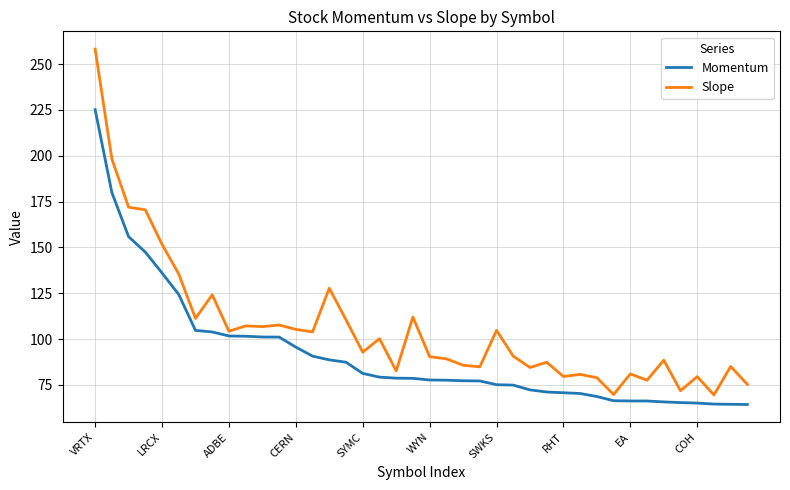

What is the minimum value shown in the chart?

64.3